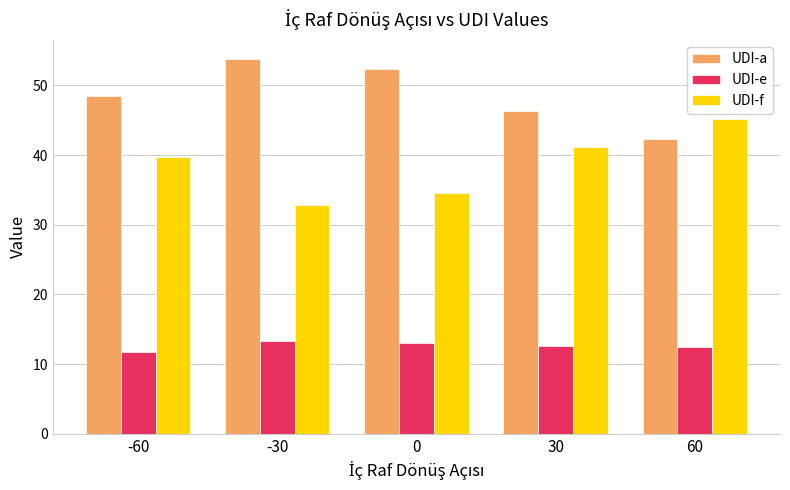

What is the minimum value for UDI-e?

11.8